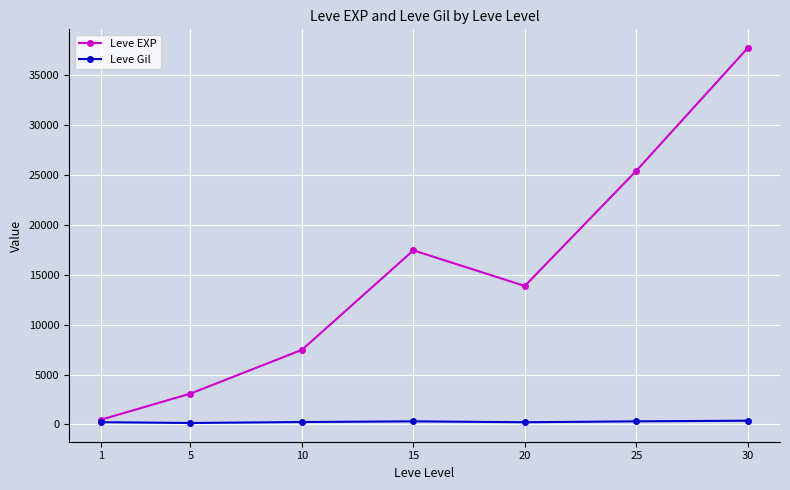

Which label corresponds to the largest value in the chart?

30